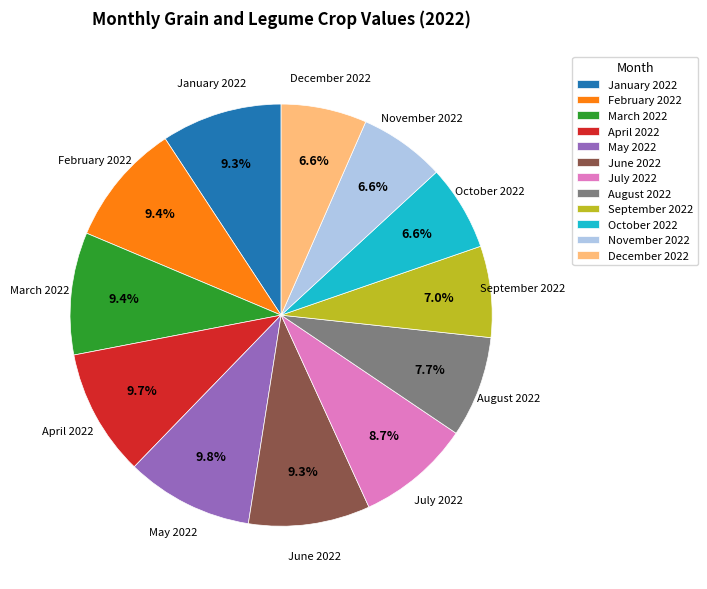

How much of the chart is everything except October 2022?

93.4%